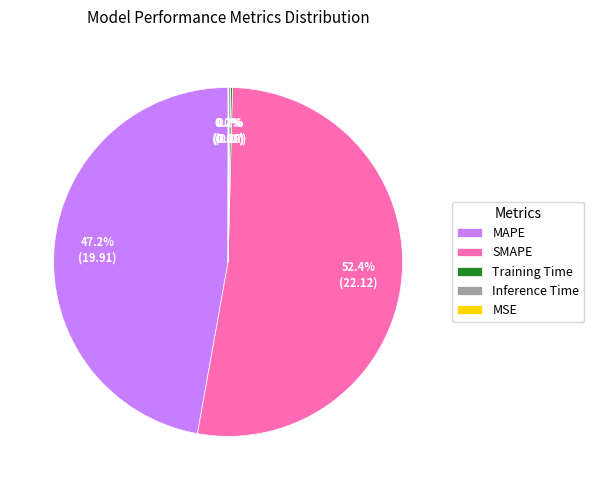

Which category has the biggest portion of the pie?

SMAPE